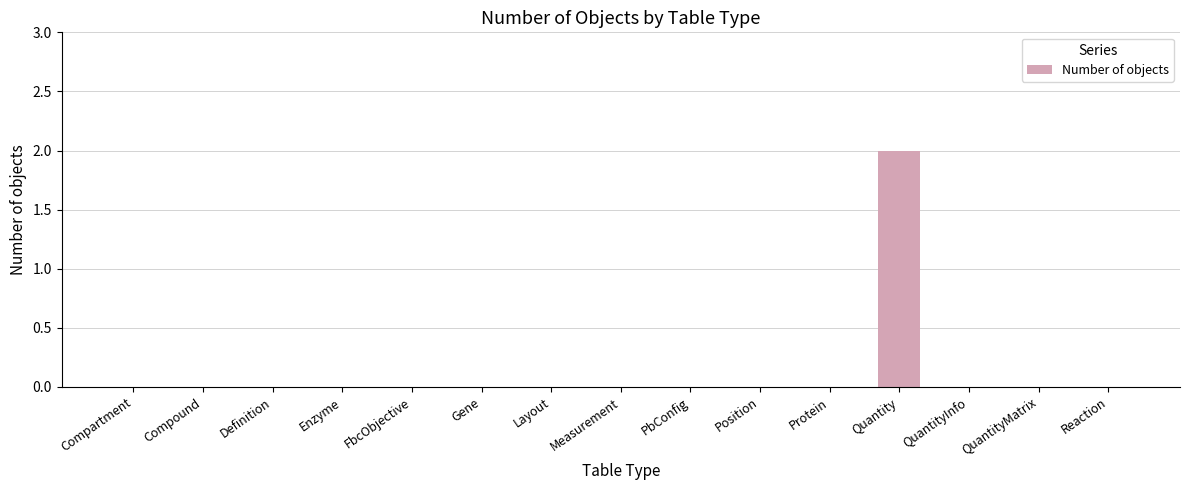

At which category does the chart reach its peak across all series?

Quantity